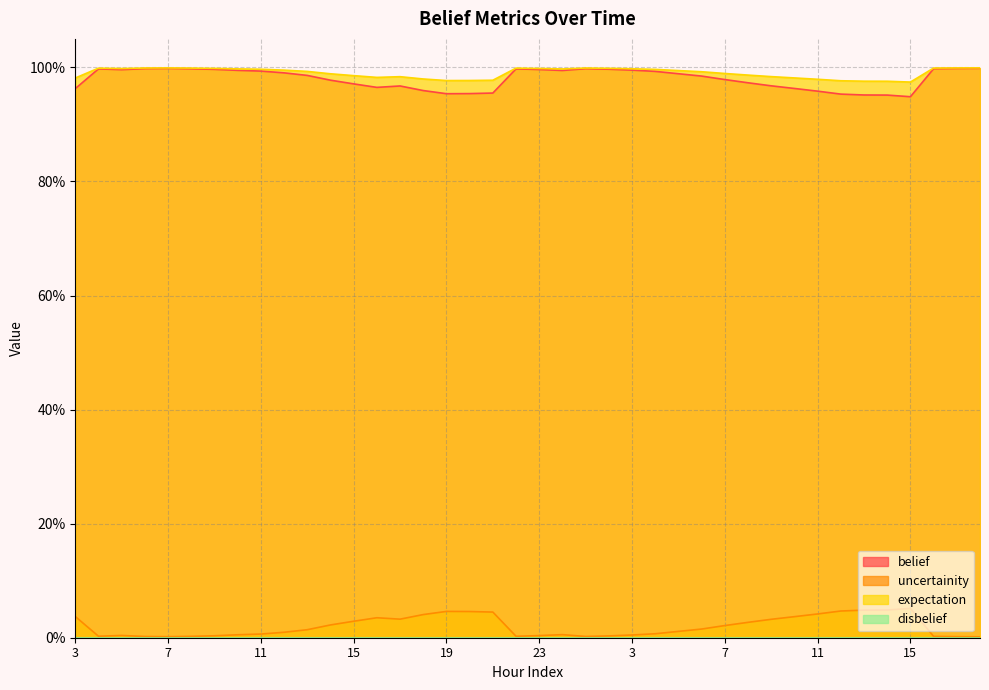

What is the average value of the expectation series?

1.0